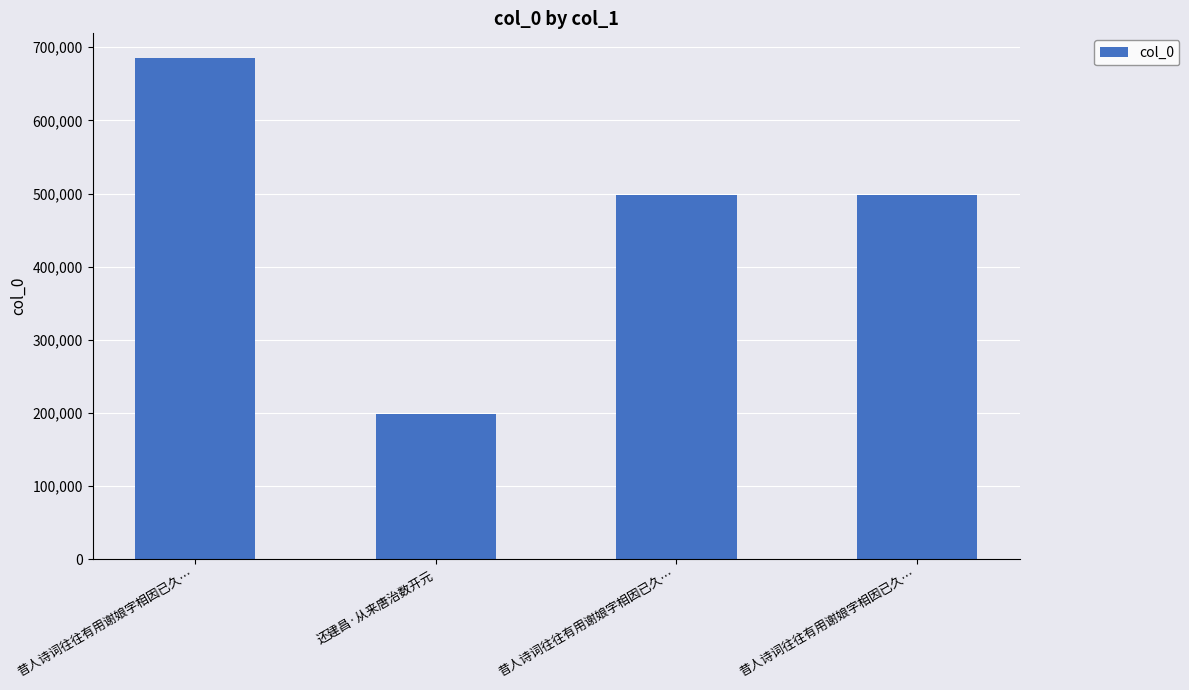

How many bars are there in total?

4